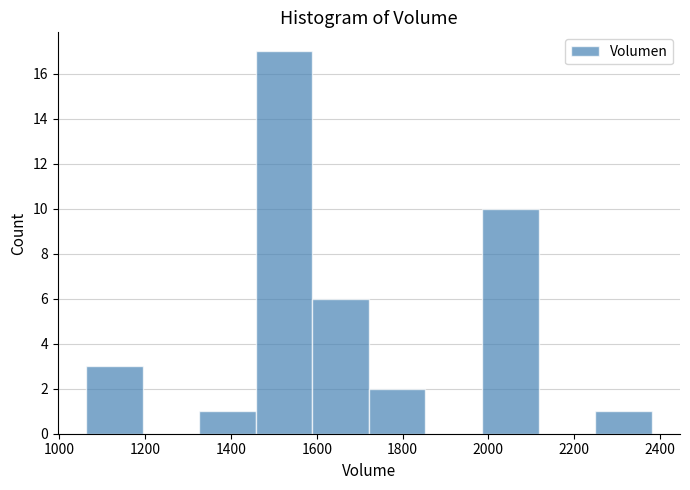

What is the height of the bar covering 1060 to 1200 on the x-axis? Neither the bar edges nor the heights are printed on the chart, so give them approximately, as read against the axes.

3